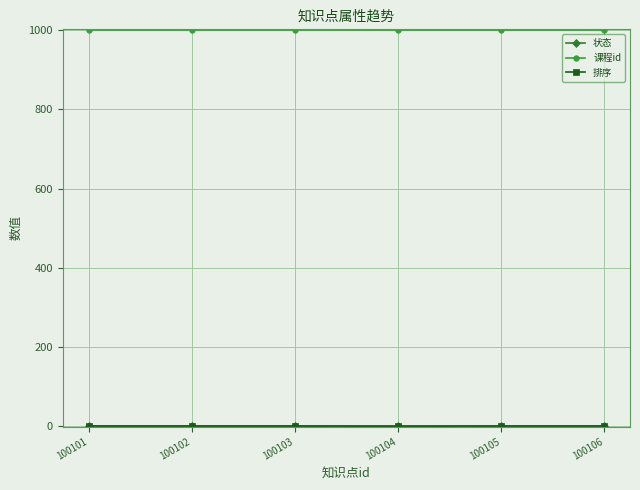

True or false: 课程id has more than 2 points higher than both neighbors.

False